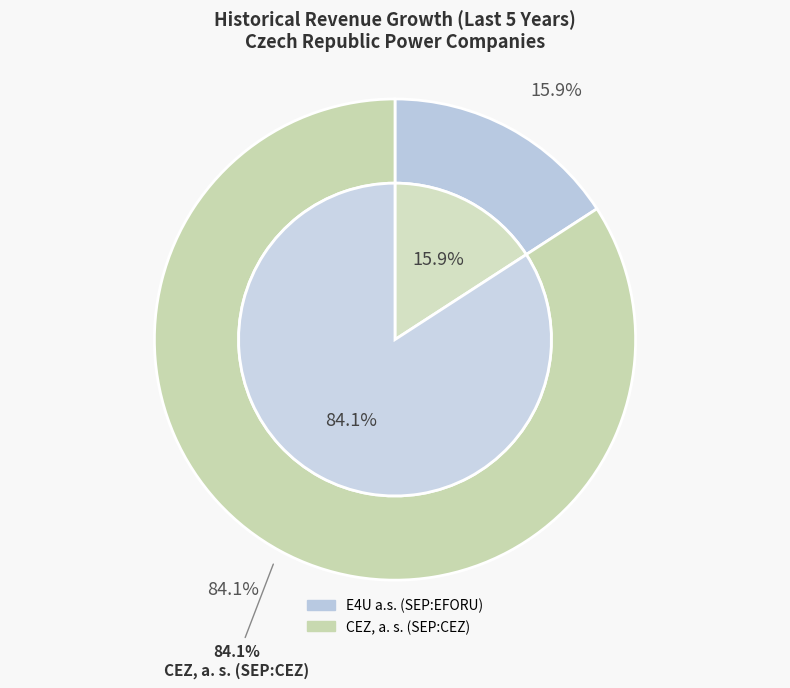

Is it true that CEZ, a. s. (SEP:CEZ) is 84% of the pie?

True